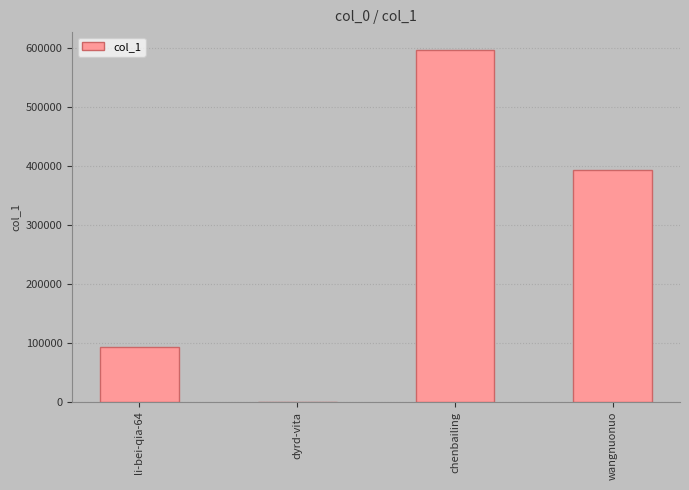

What is the maximum value shown in the chart?

597261